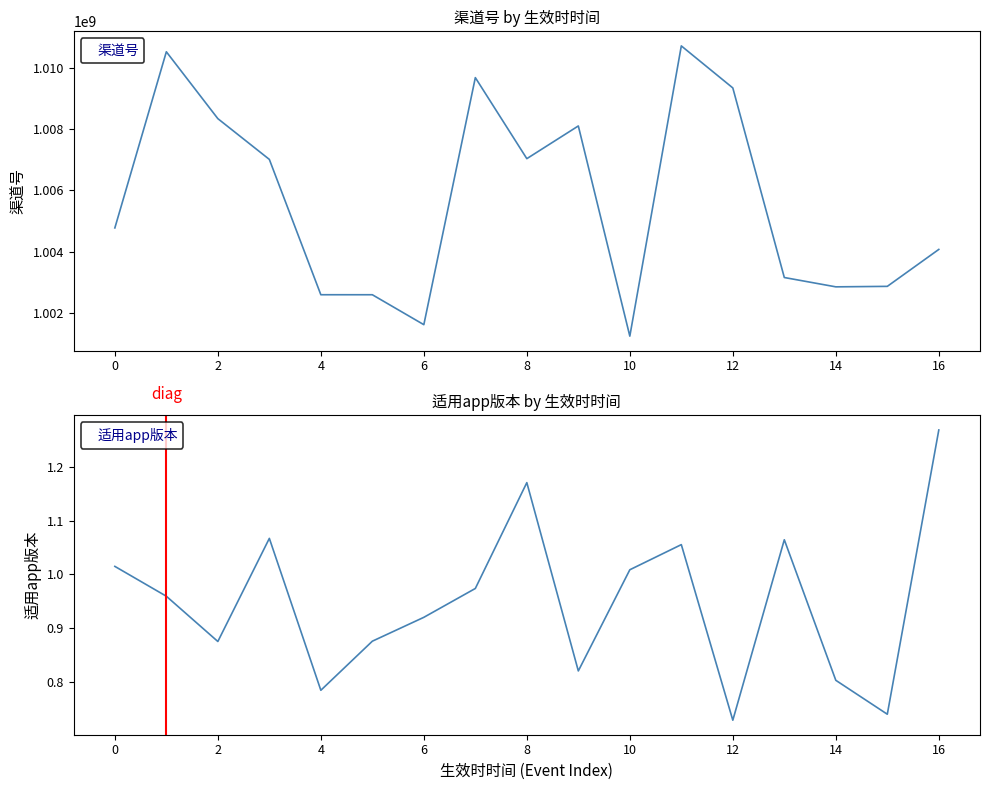

What is the label of the 17th point from the left?

16